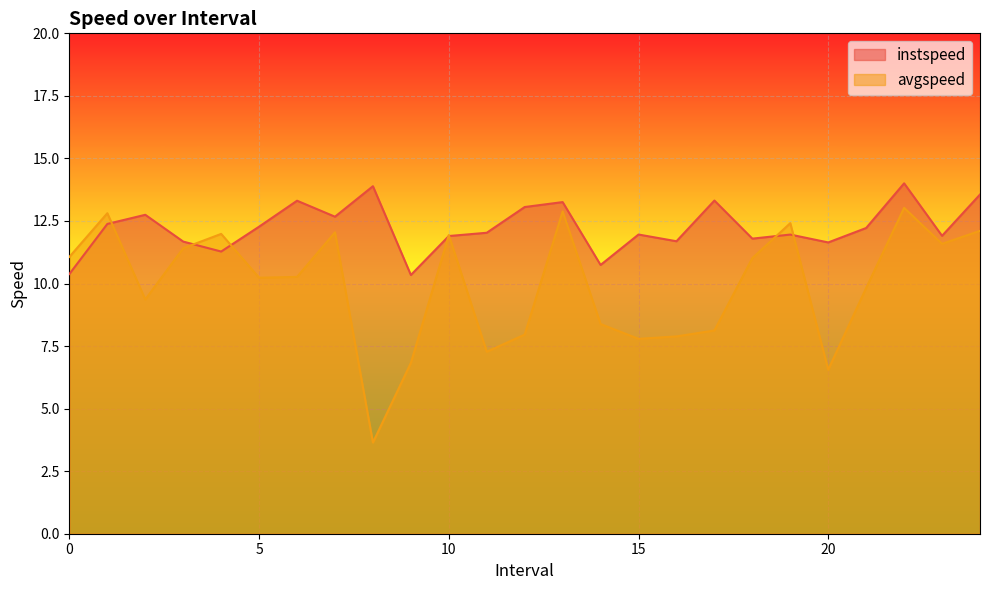

List the series in order of their peak value, highest first.

instspeed, avgspeed